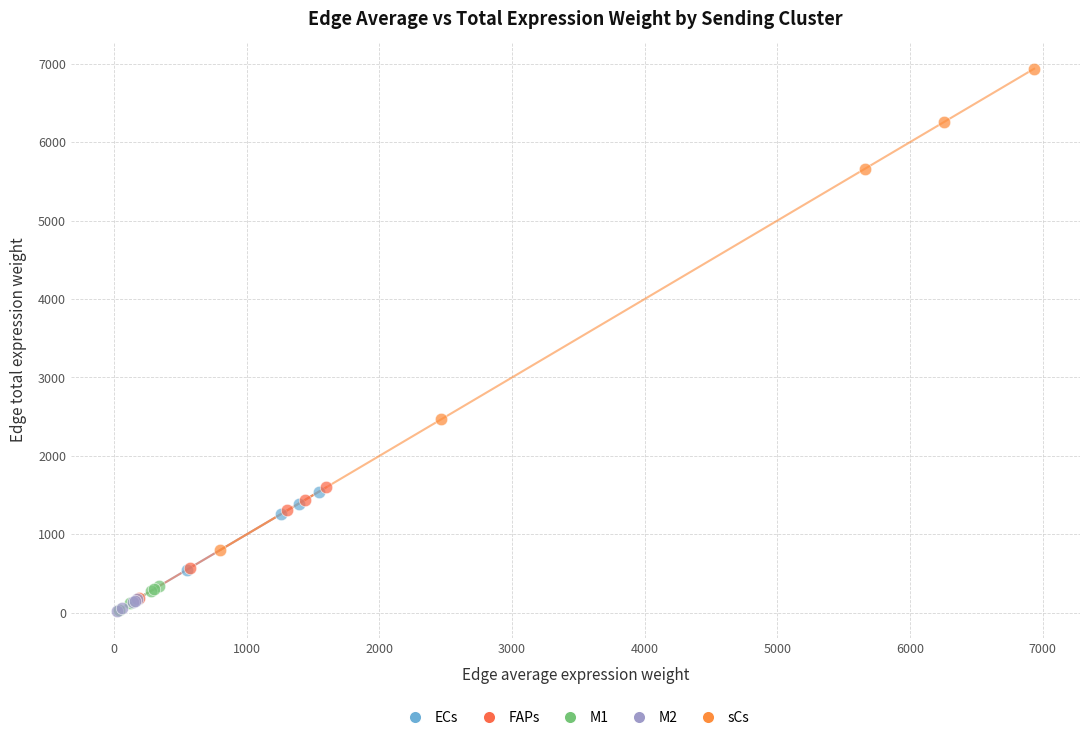

Which series contains the highest Y value?

sCs